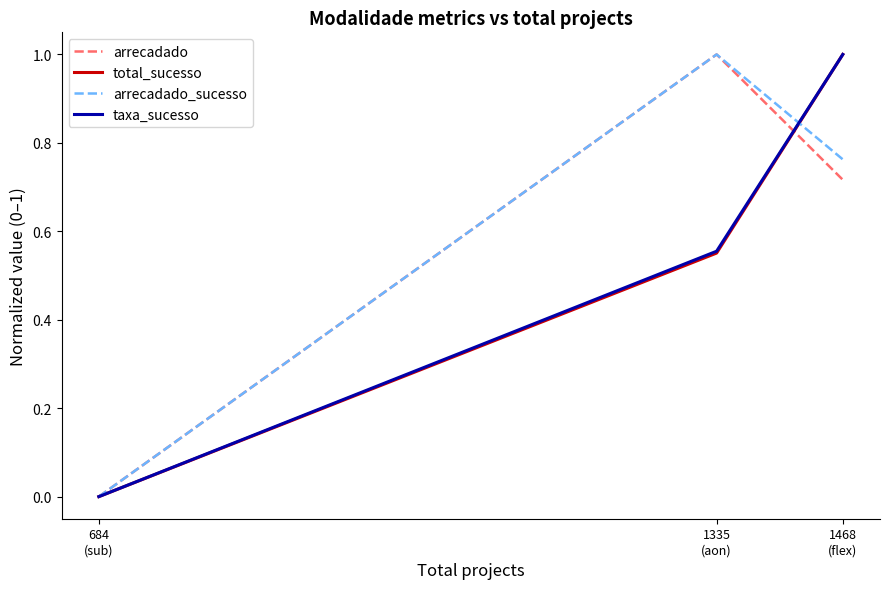

What is the maximum value for taxa_sucesso?

1.0